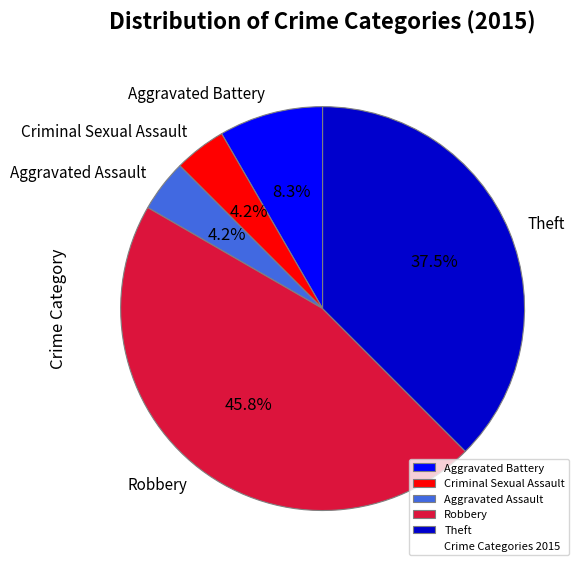

How many segments does this pie chart have?

5